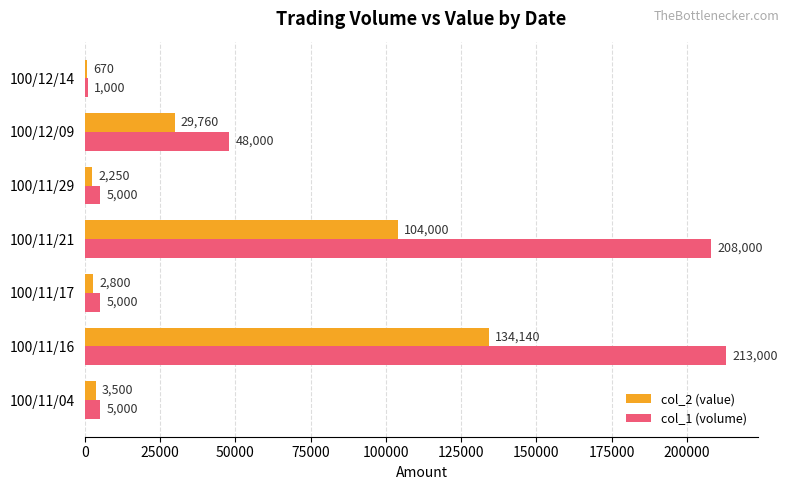

How many distinct data groups are displayed?

2